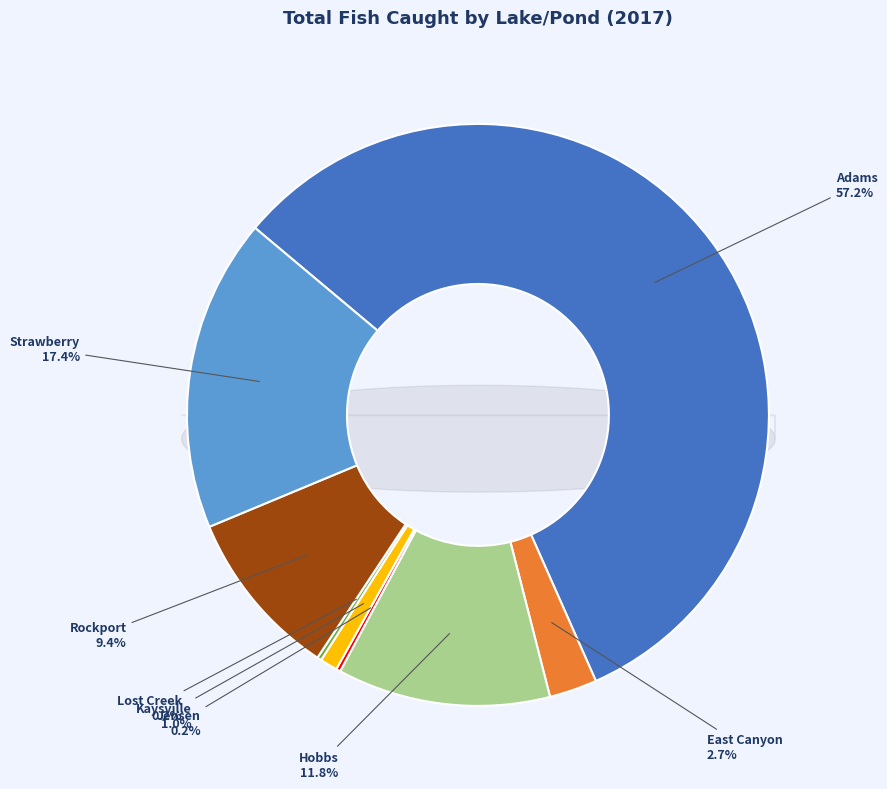

Does any single category account for the majority?

Yes